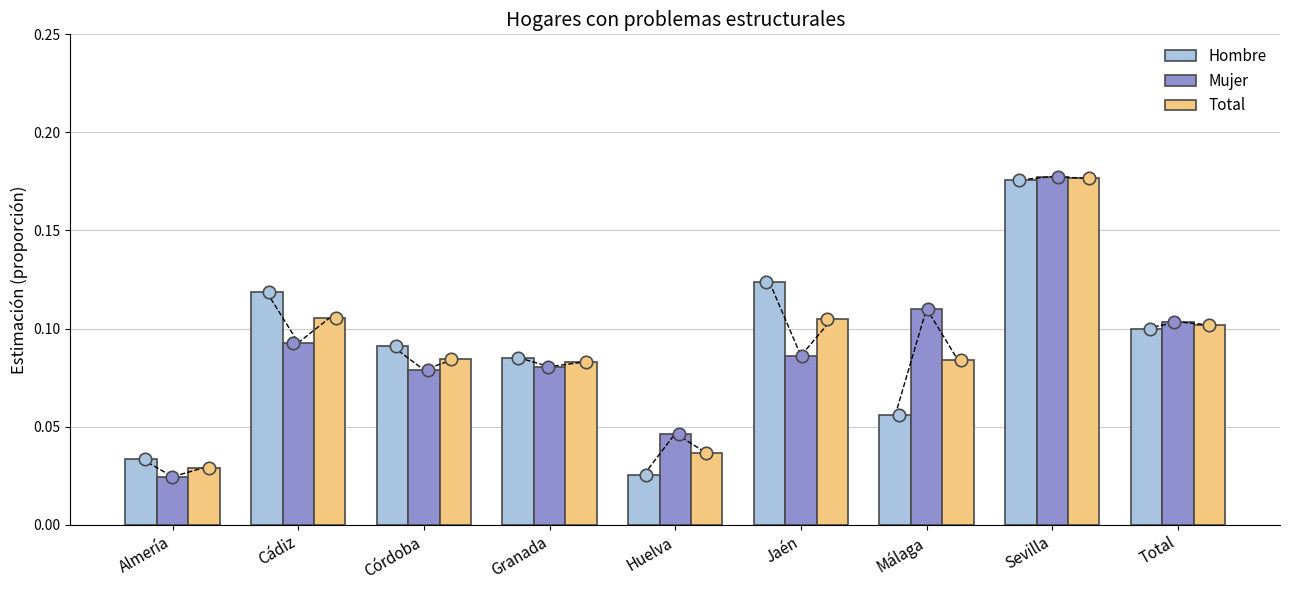

What is the total value across all series at Jaén?

0.3